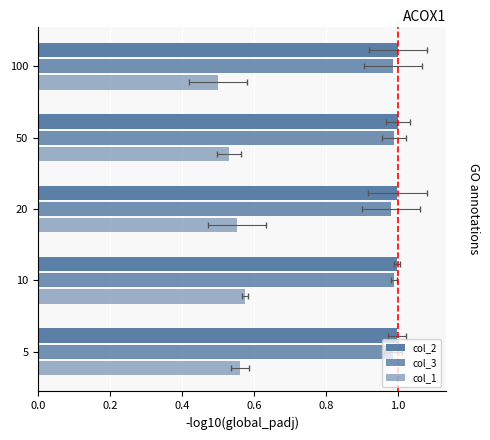

Which series has the widest spread of values?

col_1